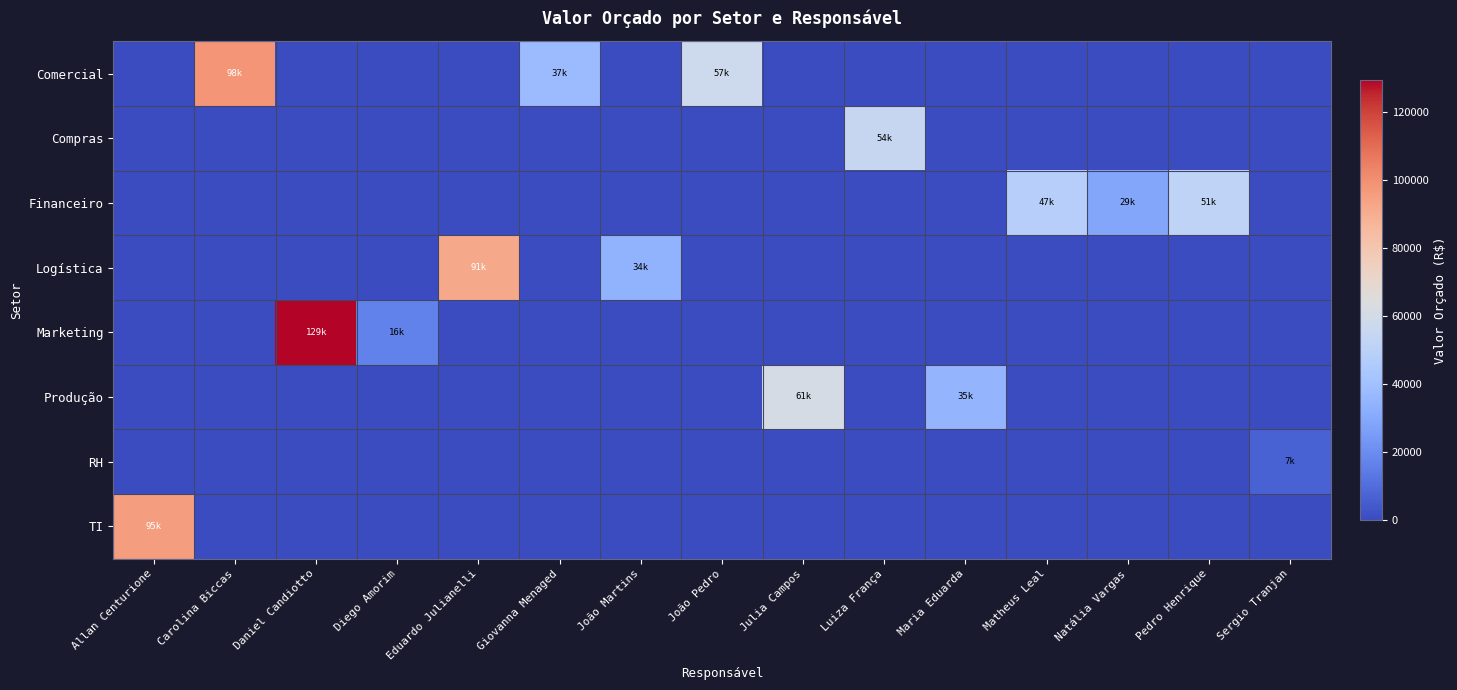

Between Diego Amorim and Luiza França, which series saw the biggest shift?

Compras